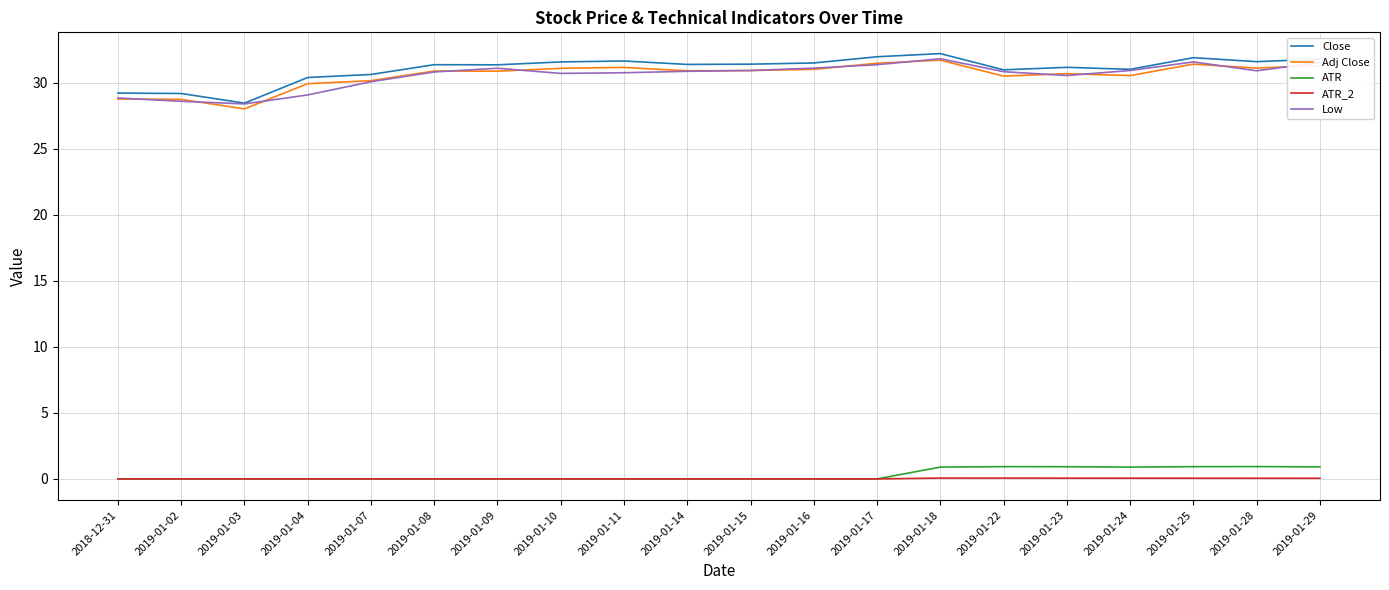

At how many categories does at least one series exceed 25?

20